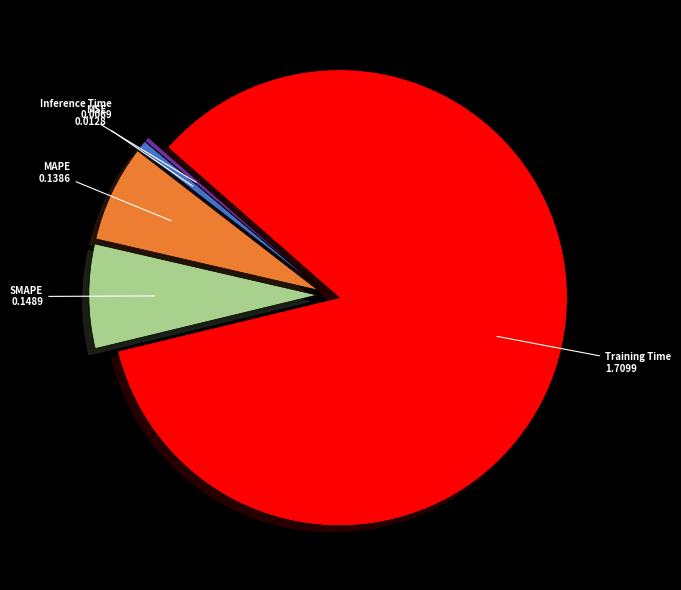

Is the sum of Training Time and MAPE greater than half?

Yes